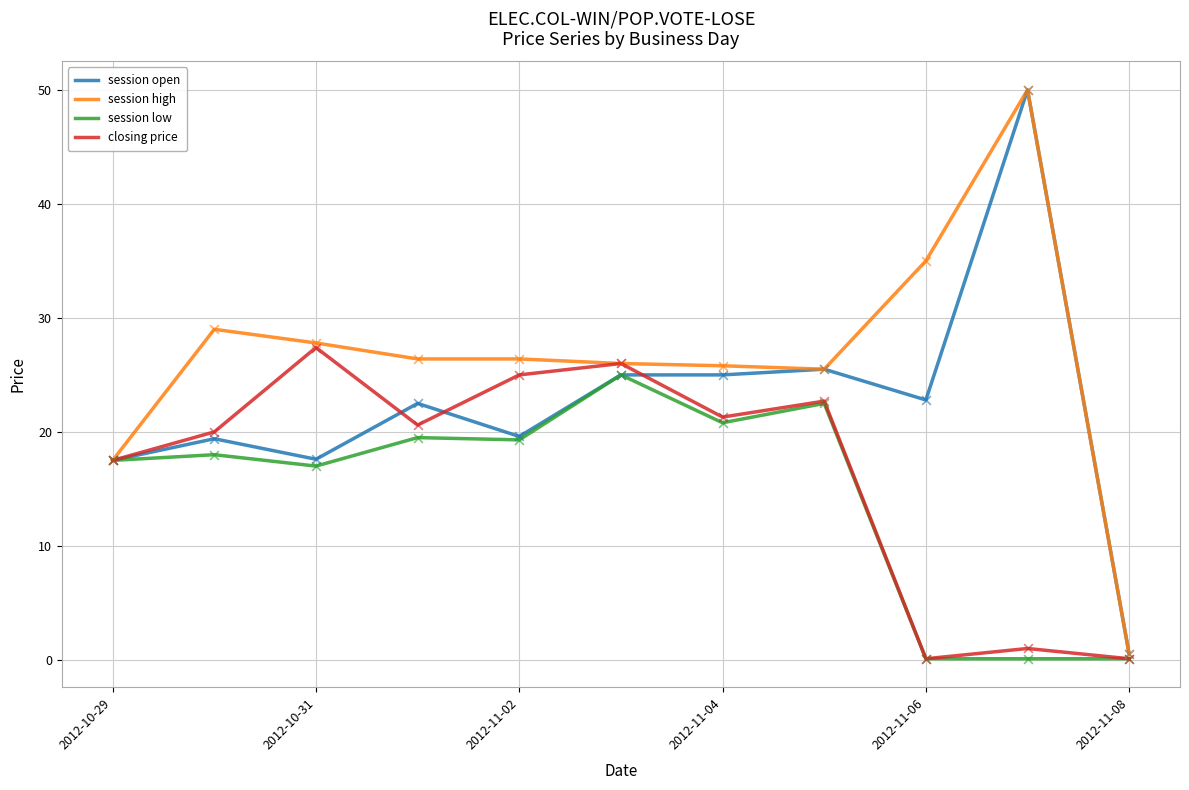

What is the greatest value displayed?

50.0